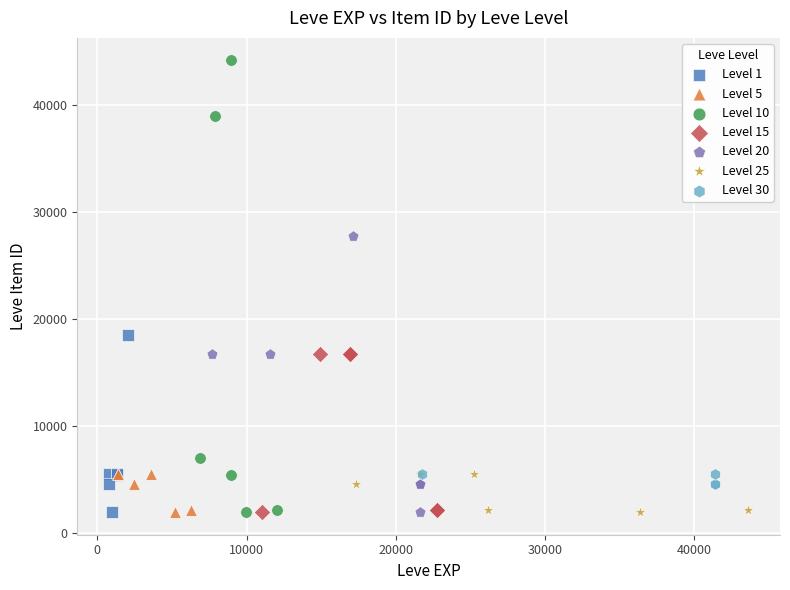

Which series reaches the maximum Y coordinate?

Level 10